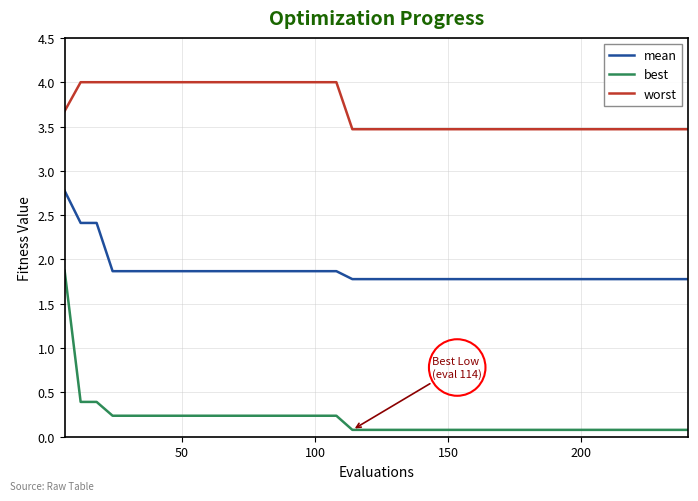

True or false: mean and worst intersect in this chart.

False